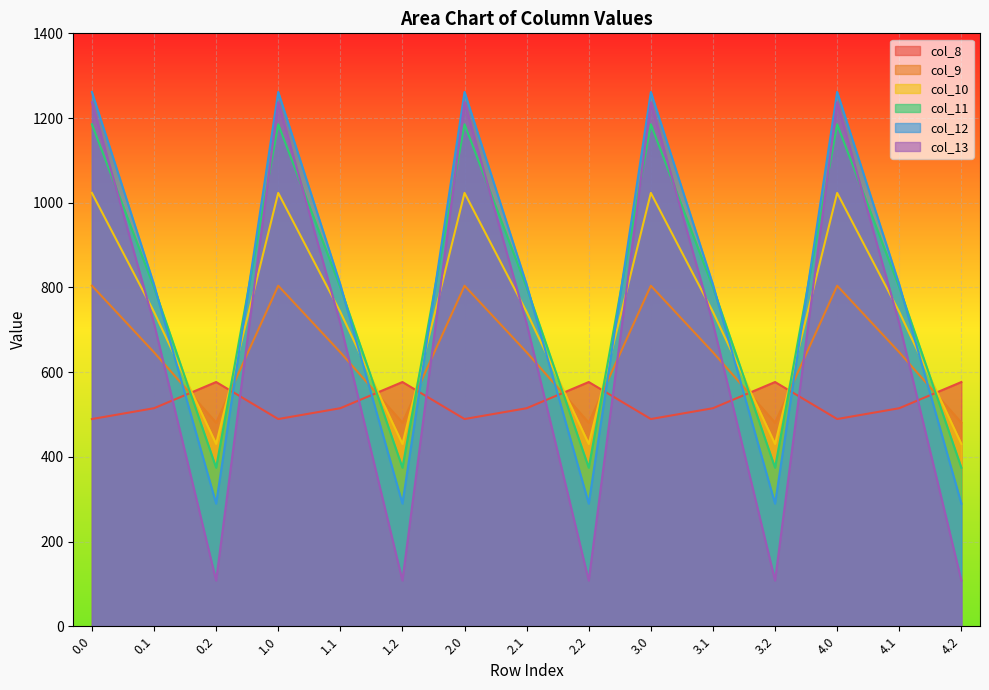

What is the sum of the col_12 values at 4.2 and 2.1?

1096.4